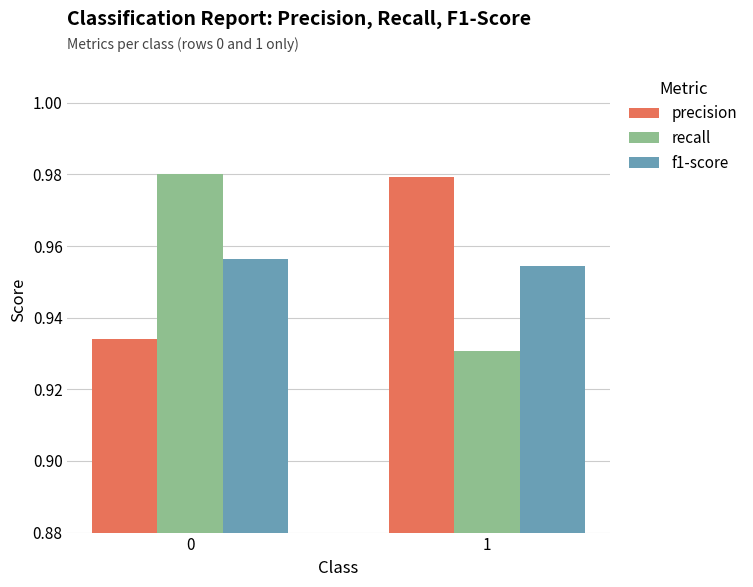

How many recall values are between 0 and 1?

2